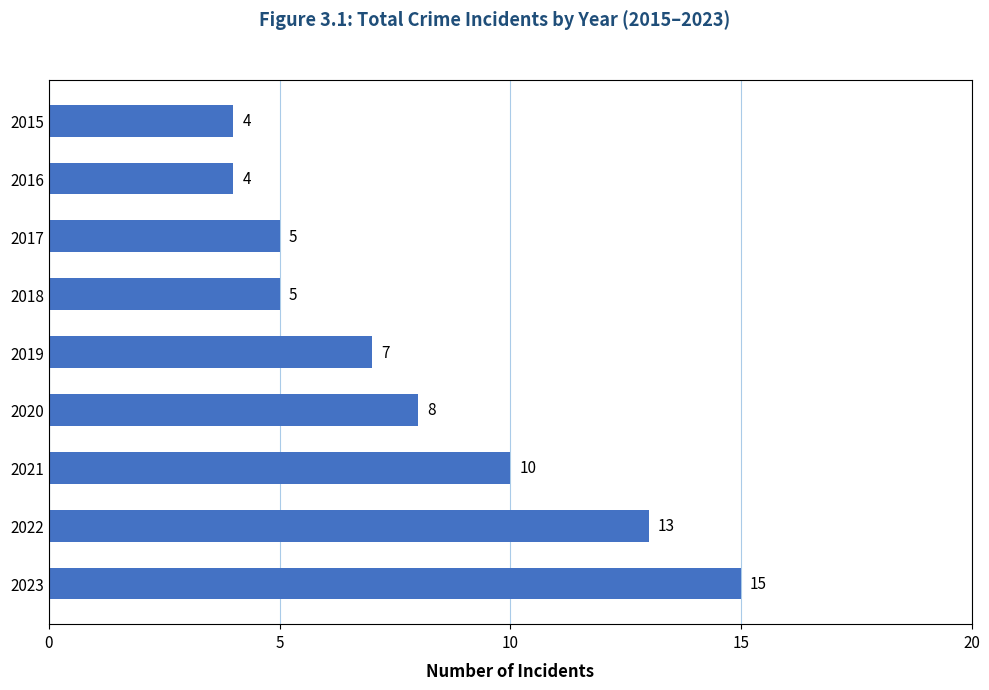

What is the approximate value at 2015?

4